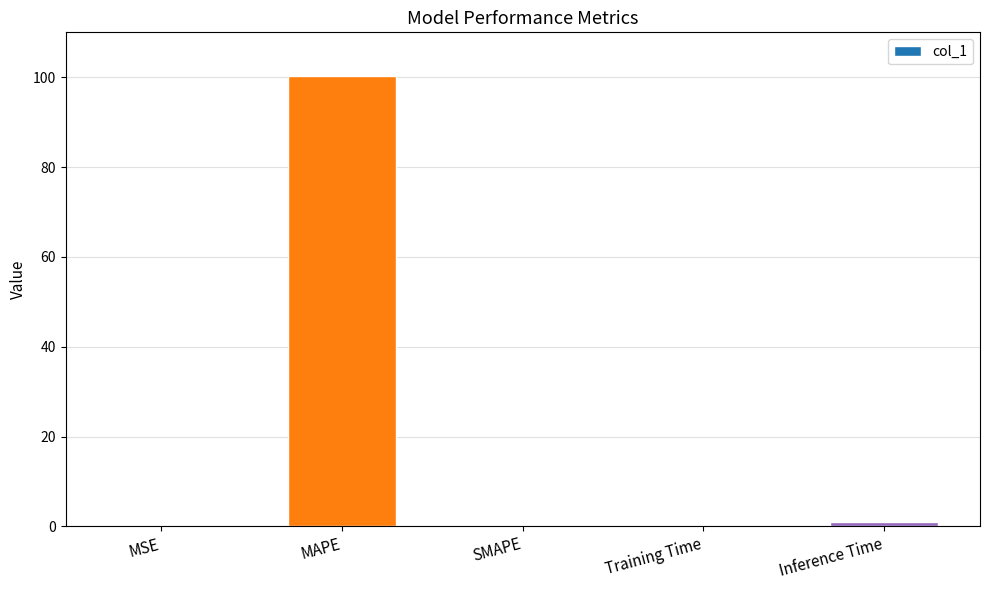

What value does the data have at MSE?

0.1